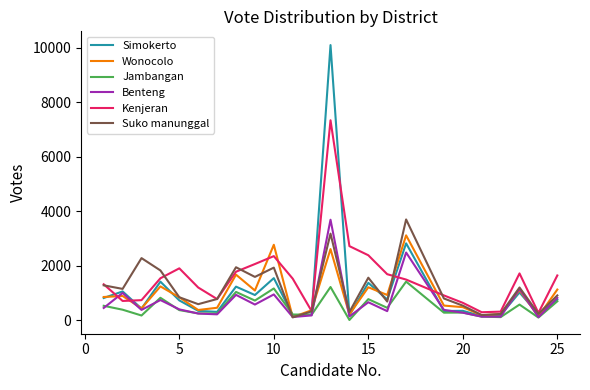

Which series has the widest spread of values?

Simokerto